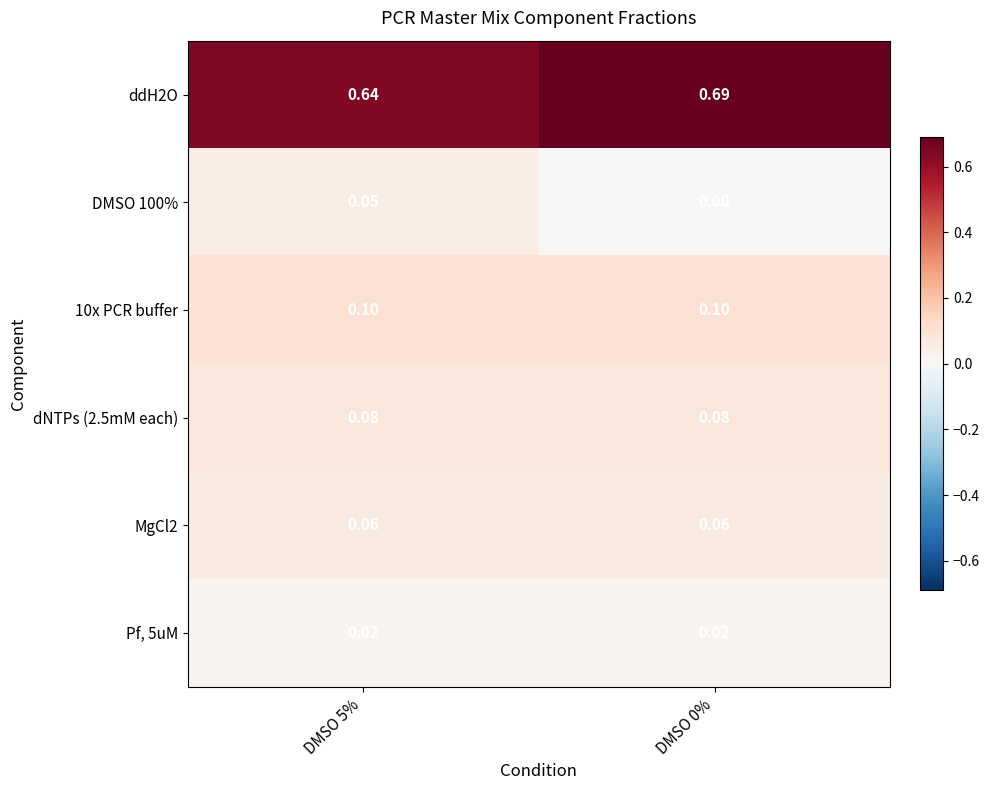

Is the value of 10x PCR buffer at DMSO 5% greater than the value of DMSO 100% at DMSO 0%?

Yes